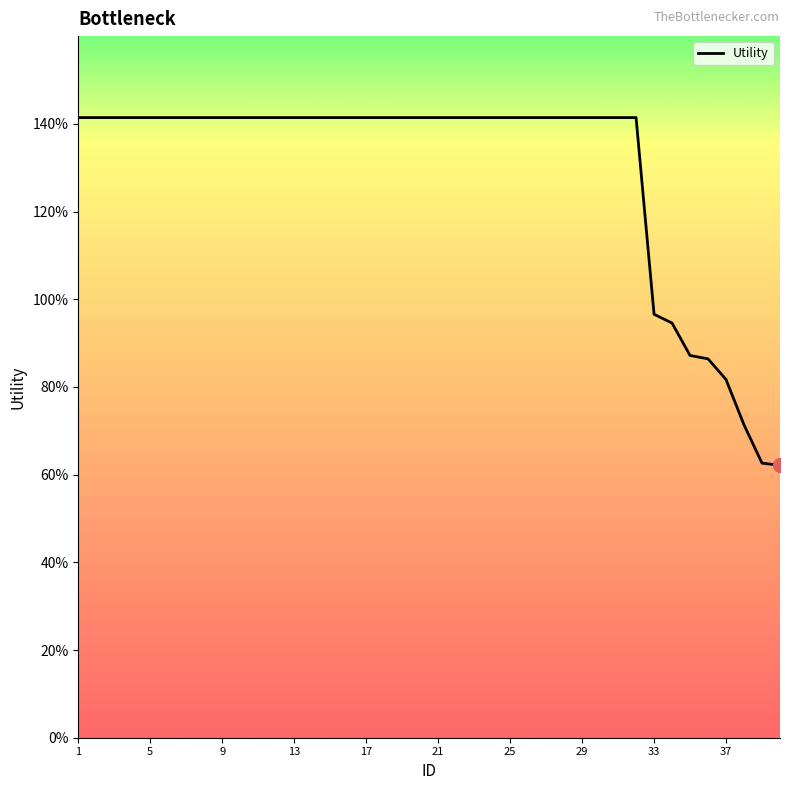

What is the difference between the second highest and second lowest values?

0.8